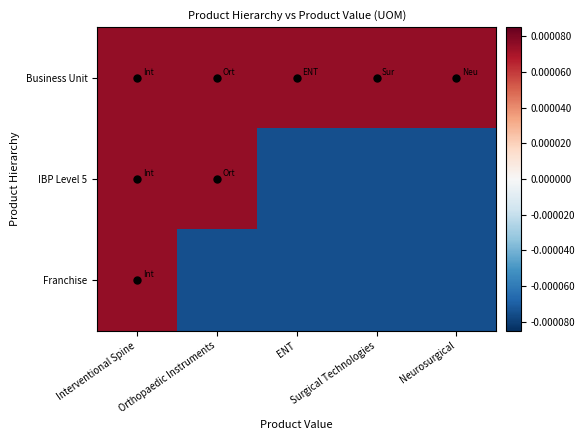

Between ENT and Surgical Technologies, which is larger?

ENT